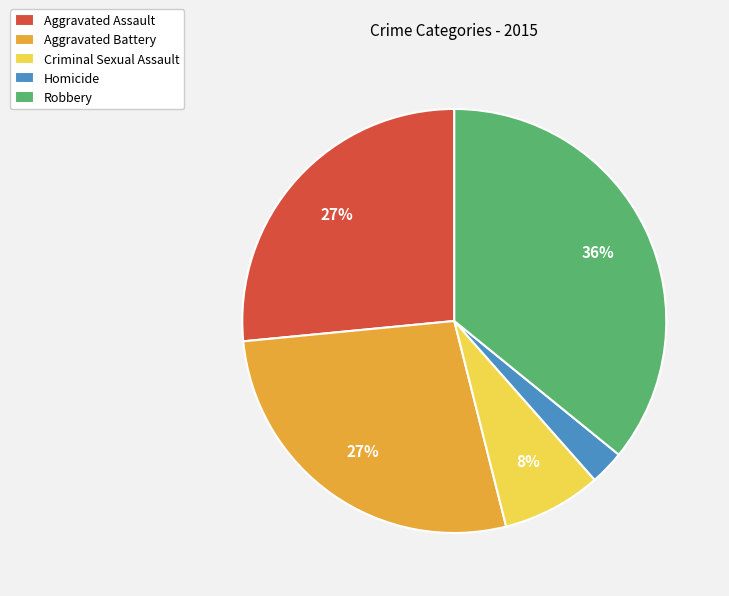

Approximately how many times larger is the value at Robbery compared to Aggravated Battery?

1.3